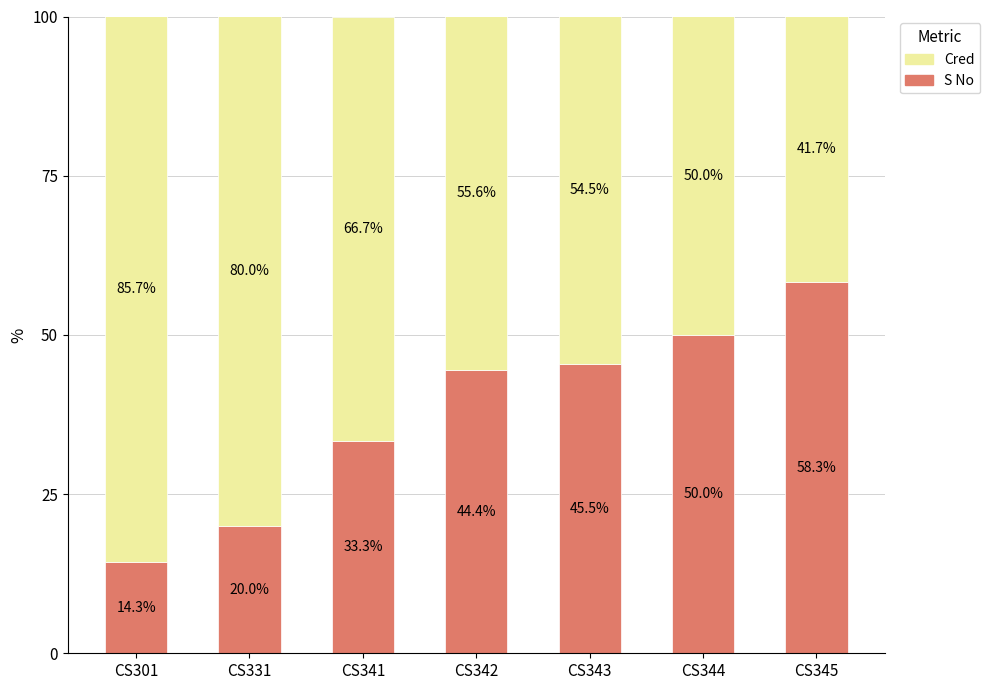

What is the maximum value for S No?

58.3